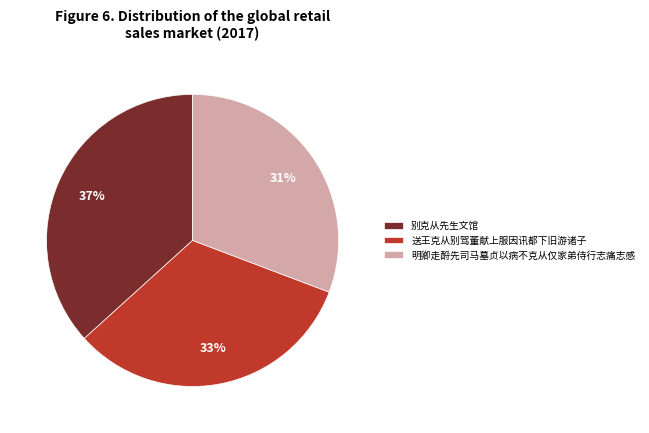

How many segments does this pie chart have?

3